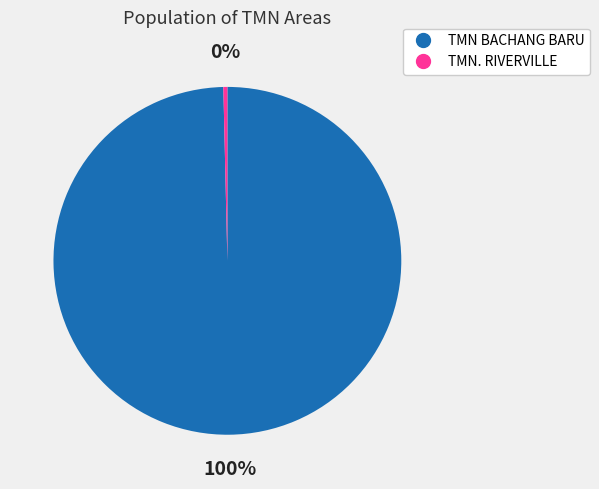

Does TMN BACHANG BARU account for over 50% of the chart?

Yes